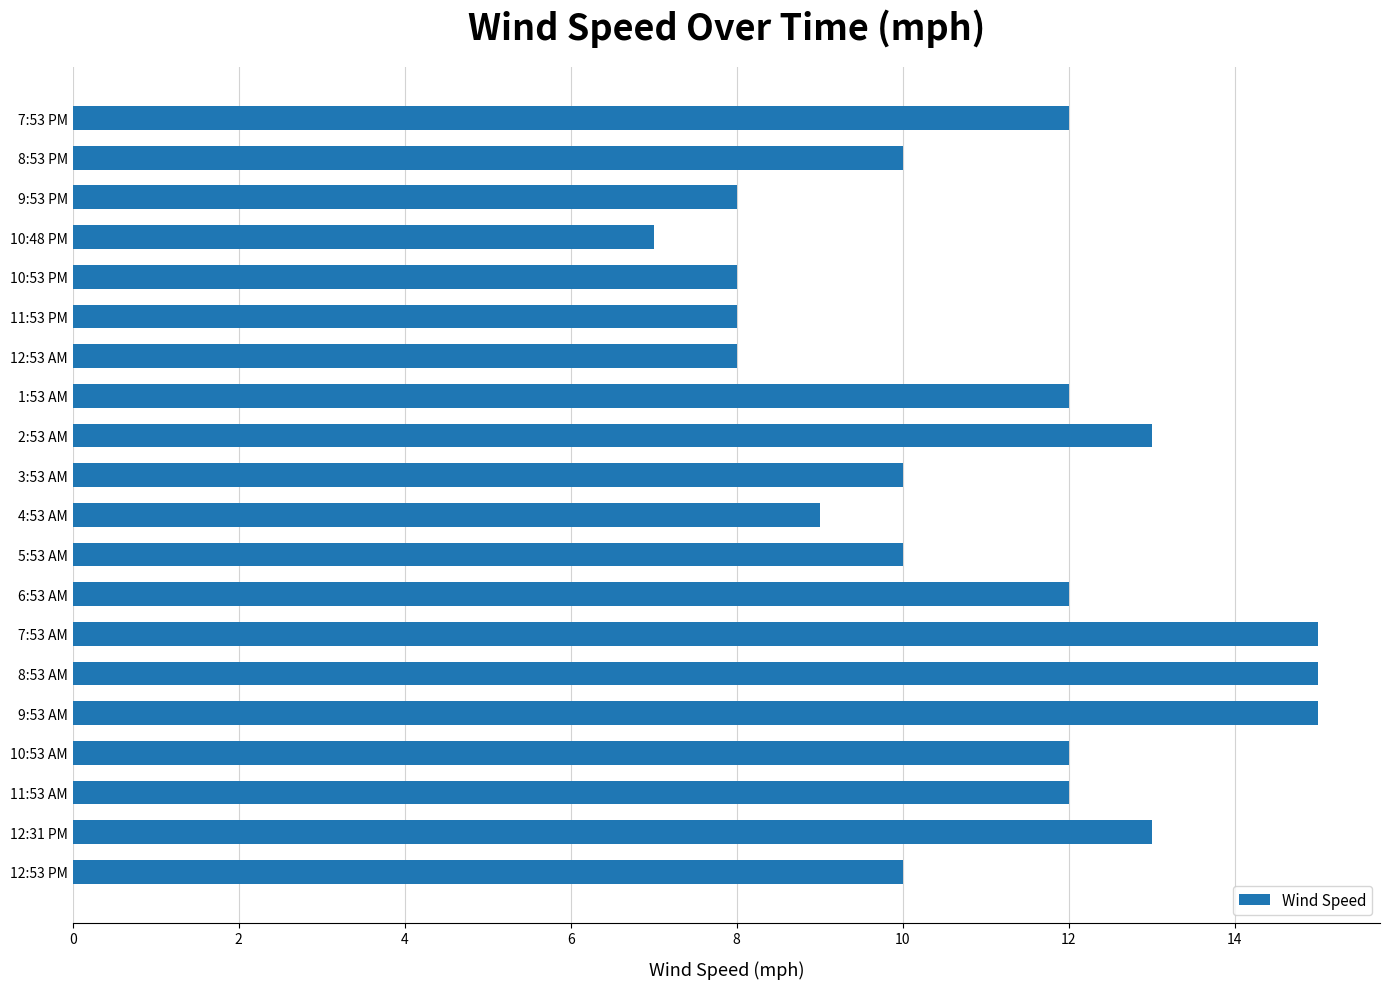

Is it true that the value at 10:53 AM is 12?

True